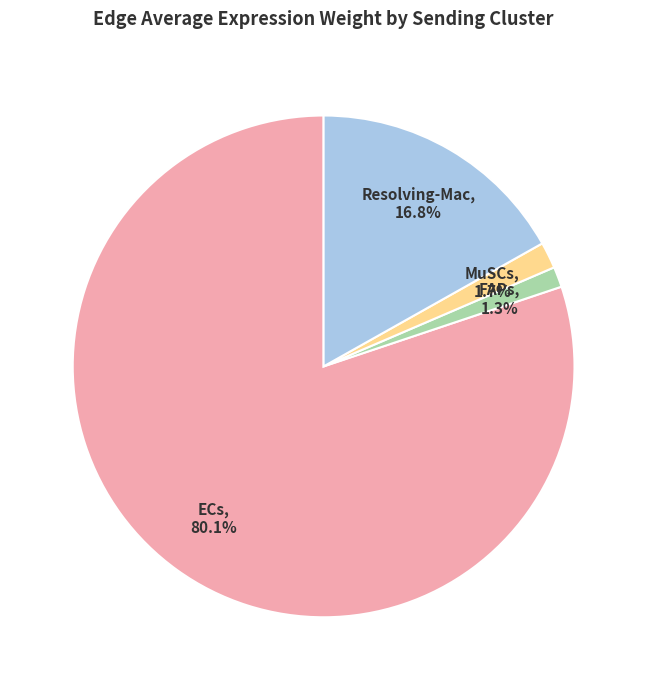

How many slices are in this pie chart?

4